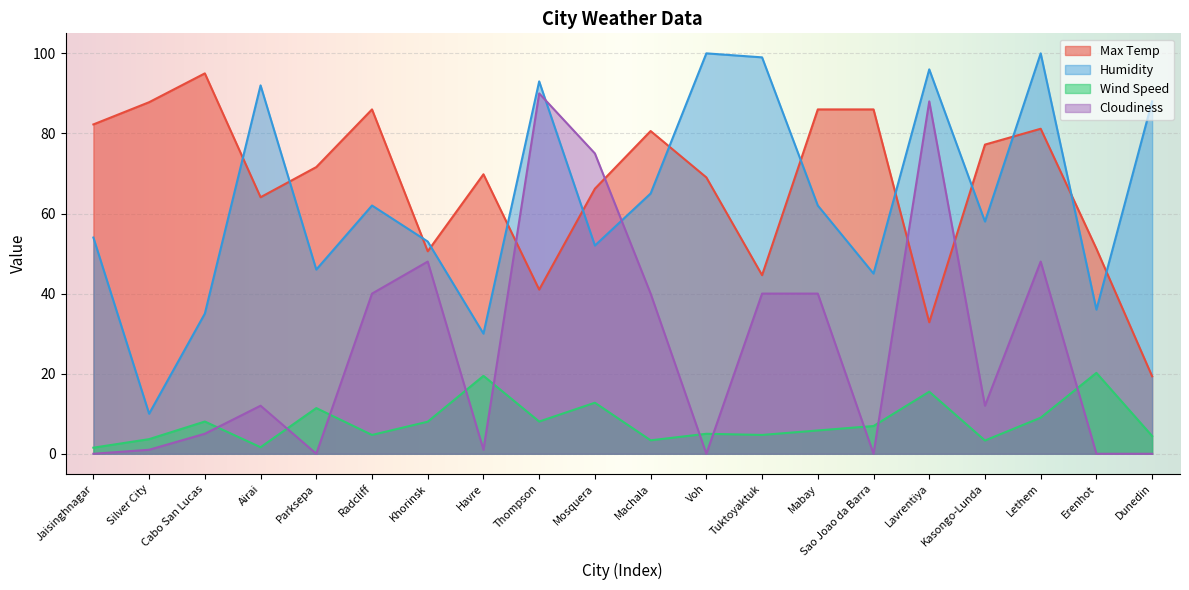

How many data points in Wind Speed are less than 6?

10